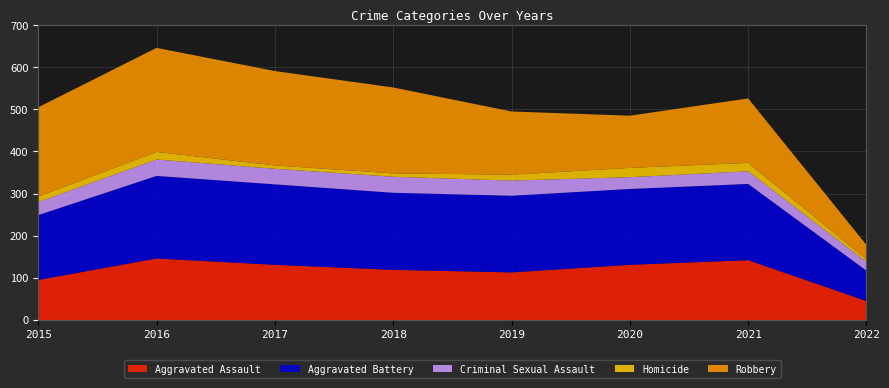

Reading left to right, list all the values displayed in this chart.

Aggravated Assault: 95	146	131	119	113	131	142	45
Aggravated Battery: 154	196	191	183	182	180	181	72
Criminal Sexual Assault: 31	39	37	38	36	28	30	21
Homicide: 13	18	8	8	14	22	20	6
Robbery: 212	247	224	204	150	124	153	34